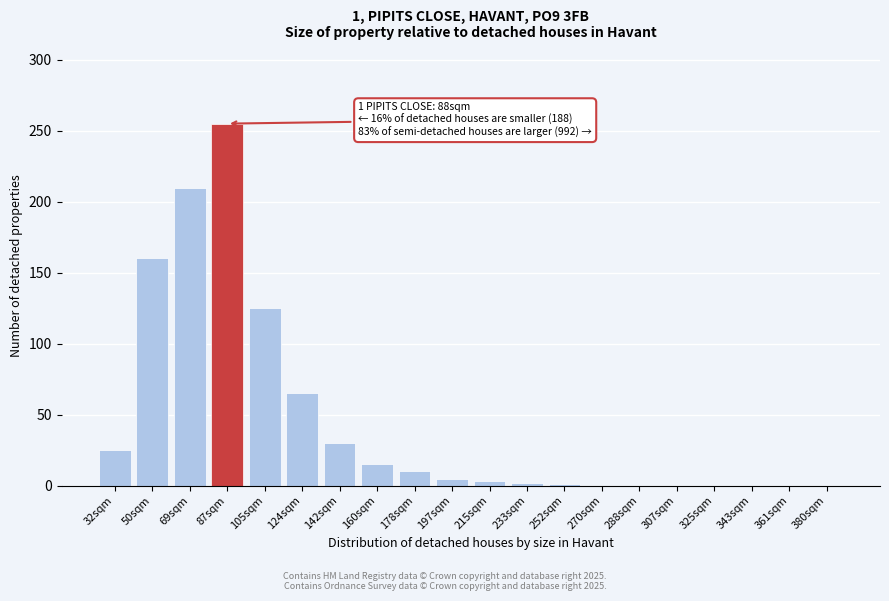

At which category does the chart reach its peak across all series?

87sqm